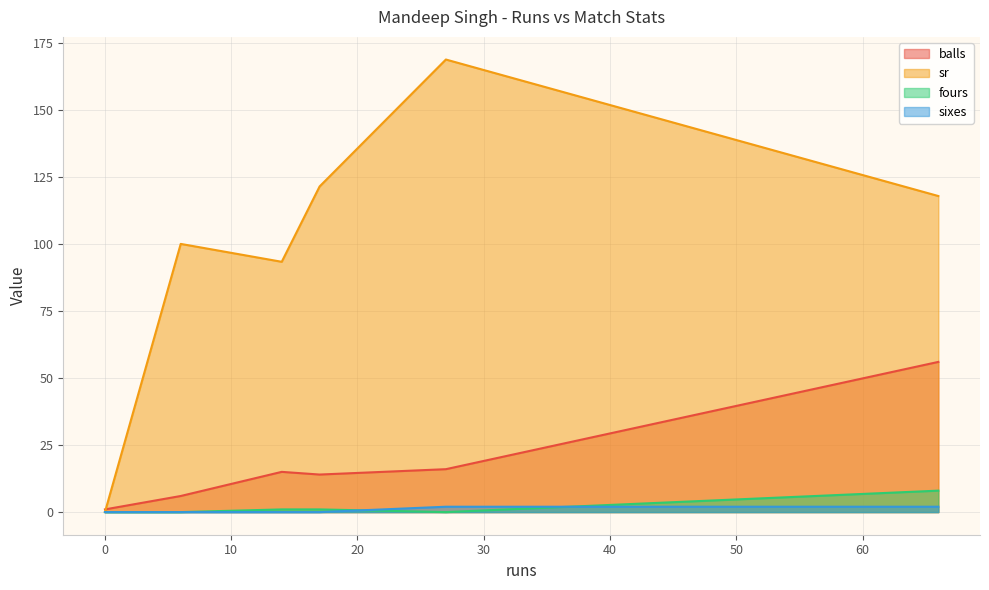

Which series has the largest range (max minus min)?

sr